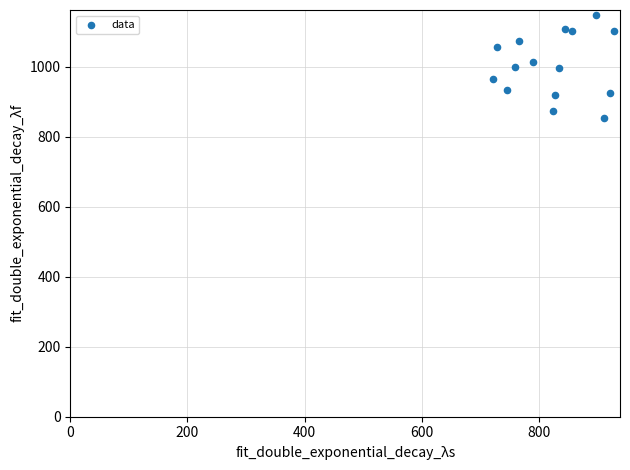

What is the range of X values (max minus min)?

205.9